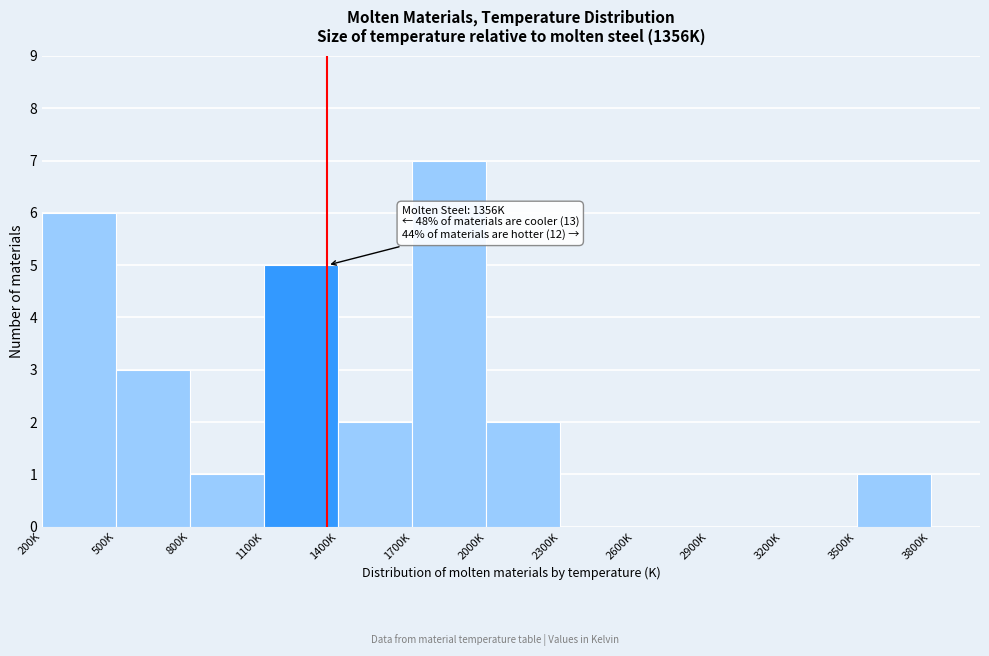

Reading left to right, what are all the values shown in this chart?

200K=6	500K=3	800K=1	1100K=5	1400K=2	1700K=7	2000K=2	2300K=0	2600K=0	2900K=0	3200K=0	3500K=1	3800K=0